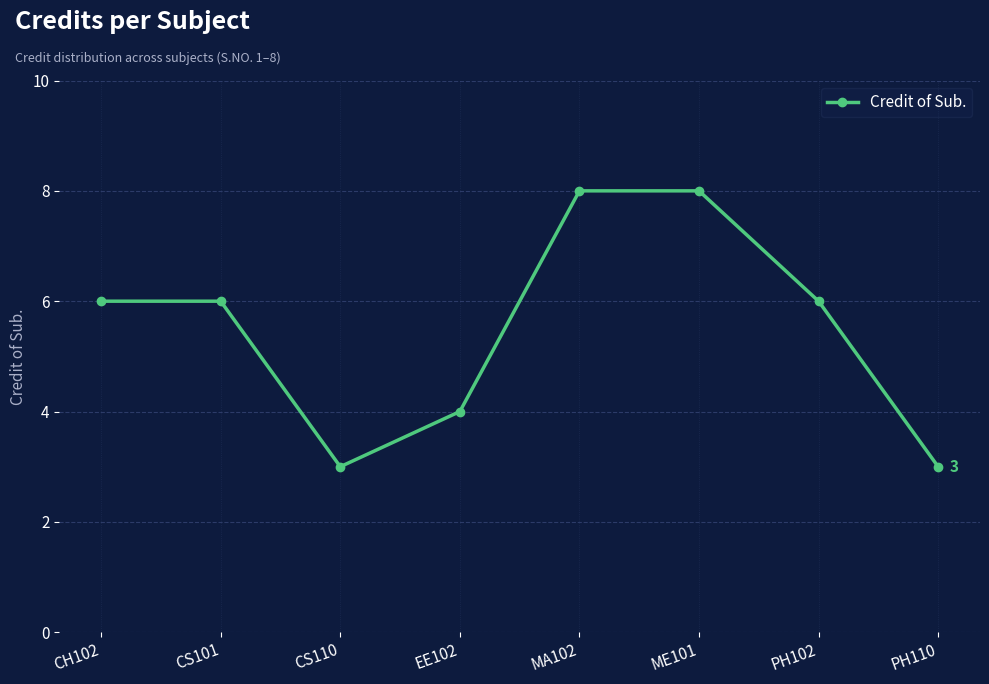

How many data points does each series have?

8